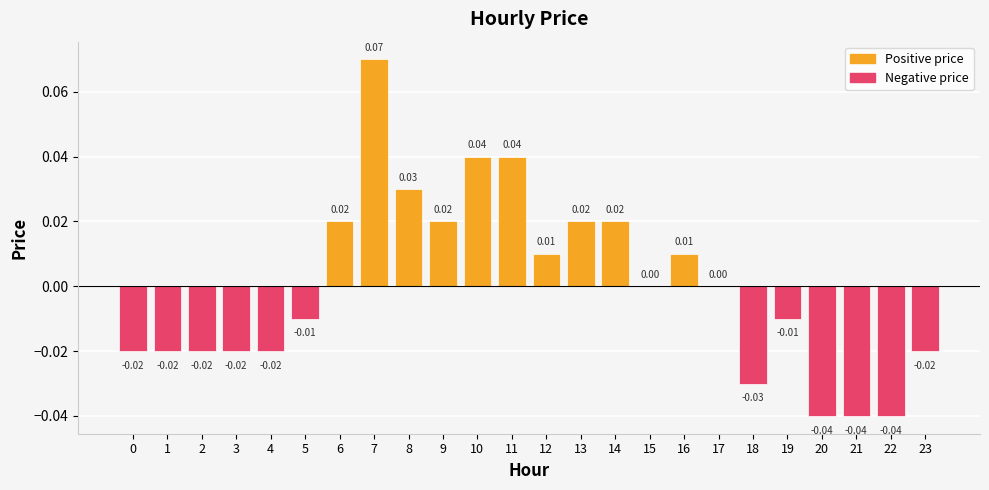

Are the bars grouped side by side (vs. stacked)?

No